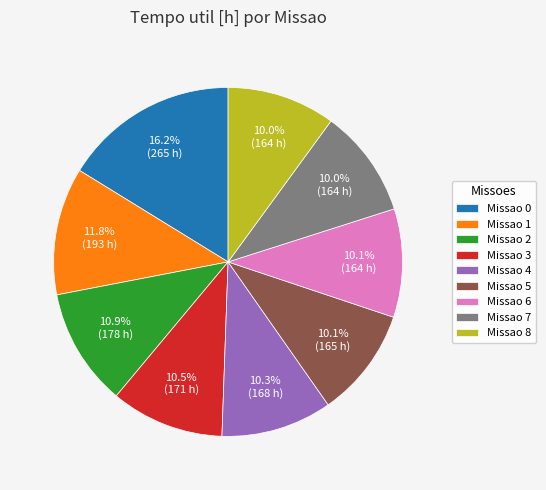

What is the largest slice in the pie chart?

Missao 0